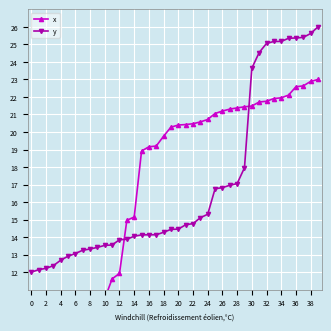

How many values in the x series exceed 20?

21